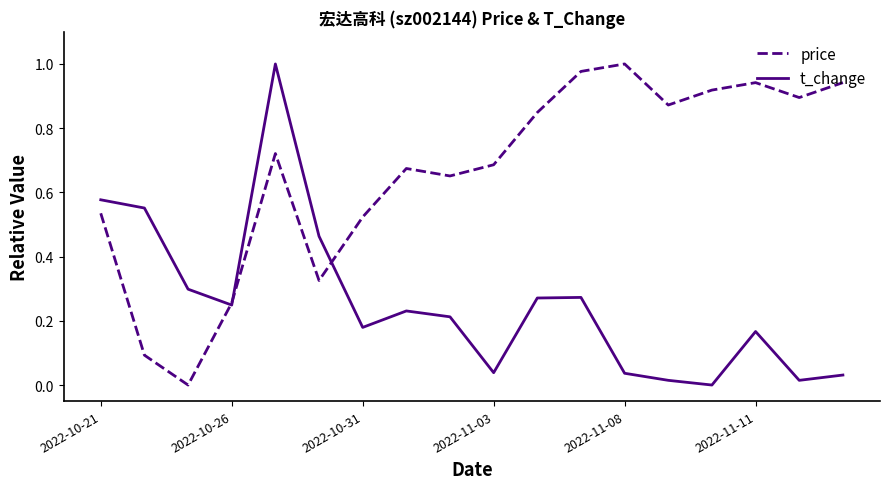

List the series in order of their overall mean, lowest first.

t_change, price